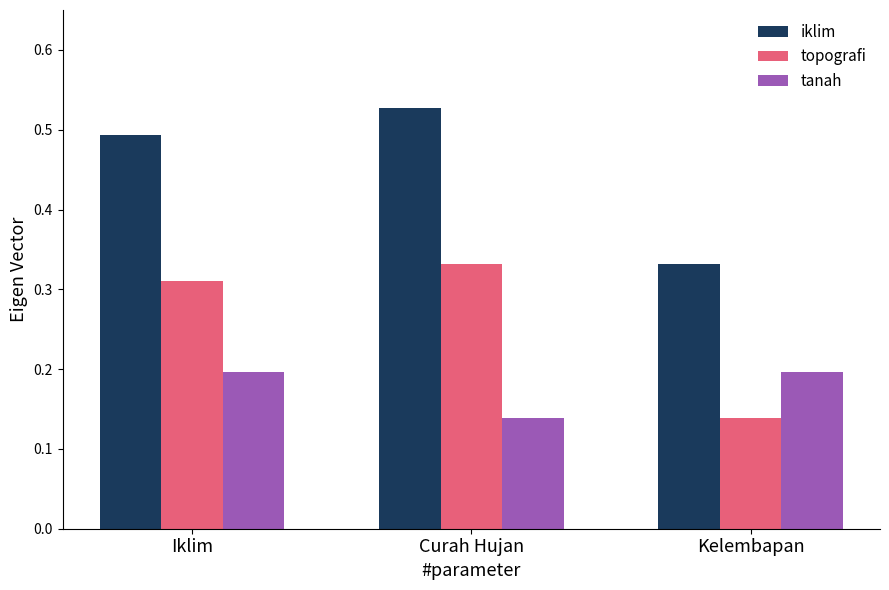

What is the label of the 2nd bar from the left?

Curah Hujan